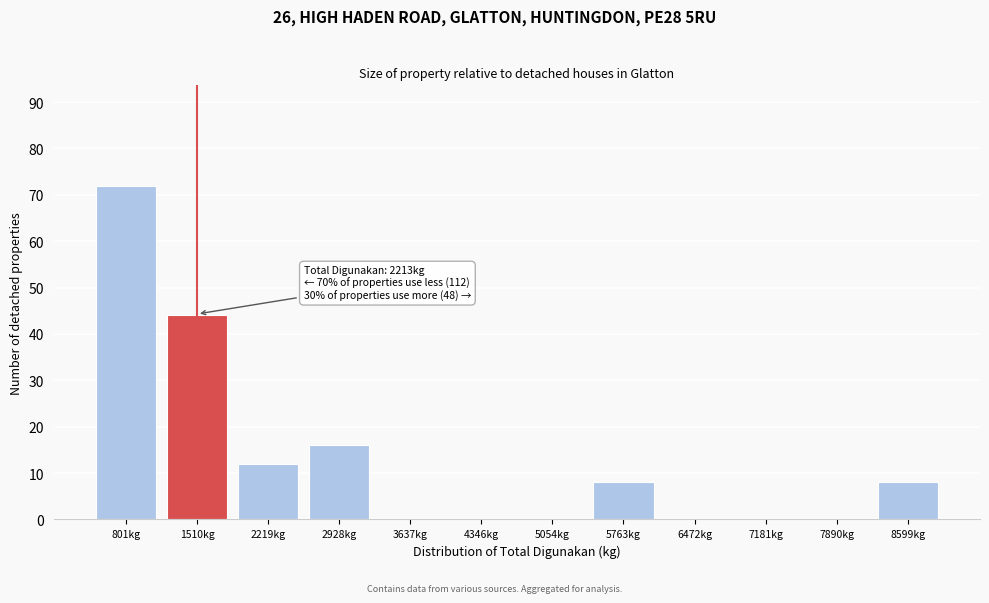

Reading left to right, extract all data points from this chart.

801kg=72	1510kg=44	2219kg=12	2928kg=16	3637kg=0	4346kg=0	5054kg=0	5763kg=8	6472kg=0	7181kg=0	7890kg=0	8599kg=8